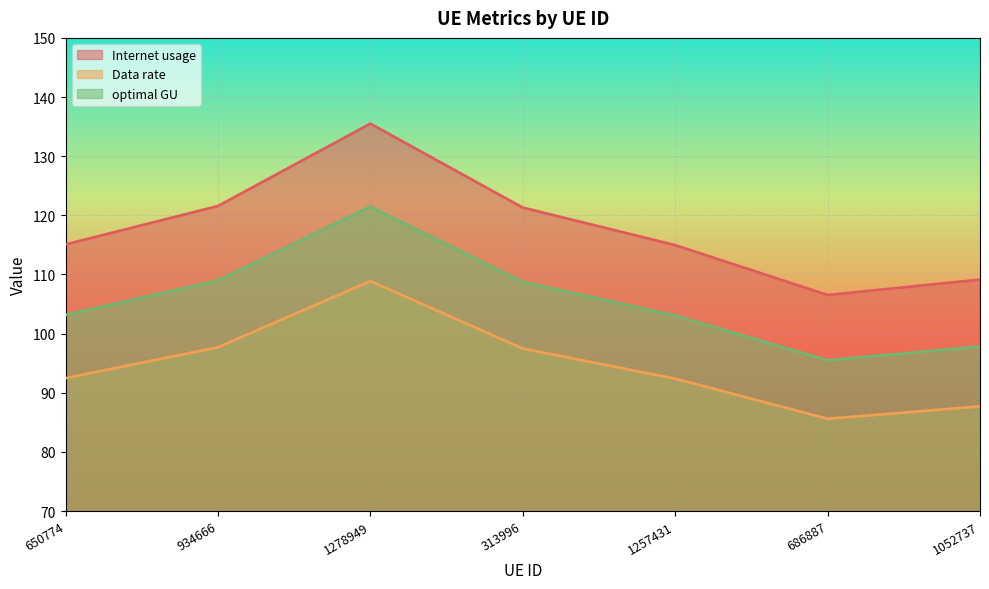

What is the spread (max minus min) of values at 650774?

22.6